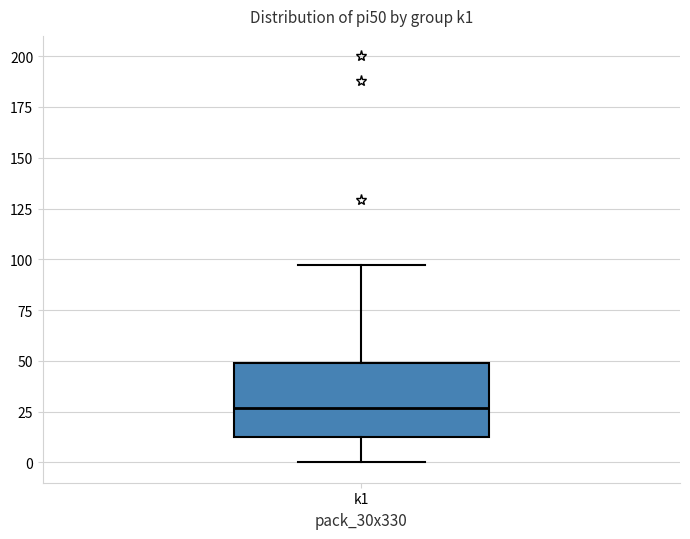

Where does the upper whisker of the box for k1 end on the y-axis? The values are not printed on the chart, so give them approximately, as read against the axis.

95